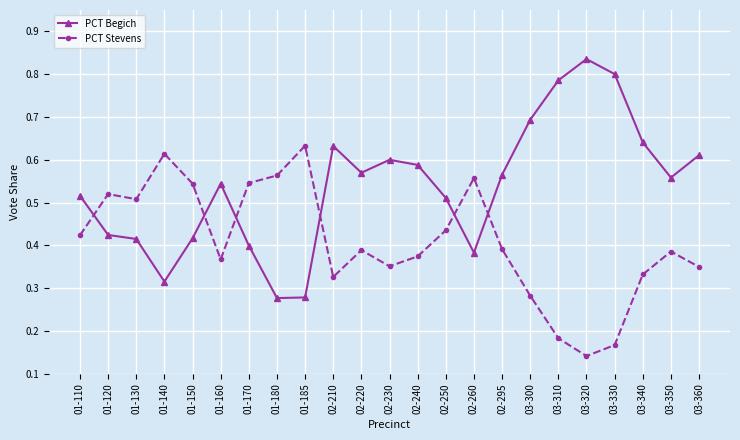

Rank the series by their maximum value, from lowest to highest.

PCT Stevens, PCT Begich